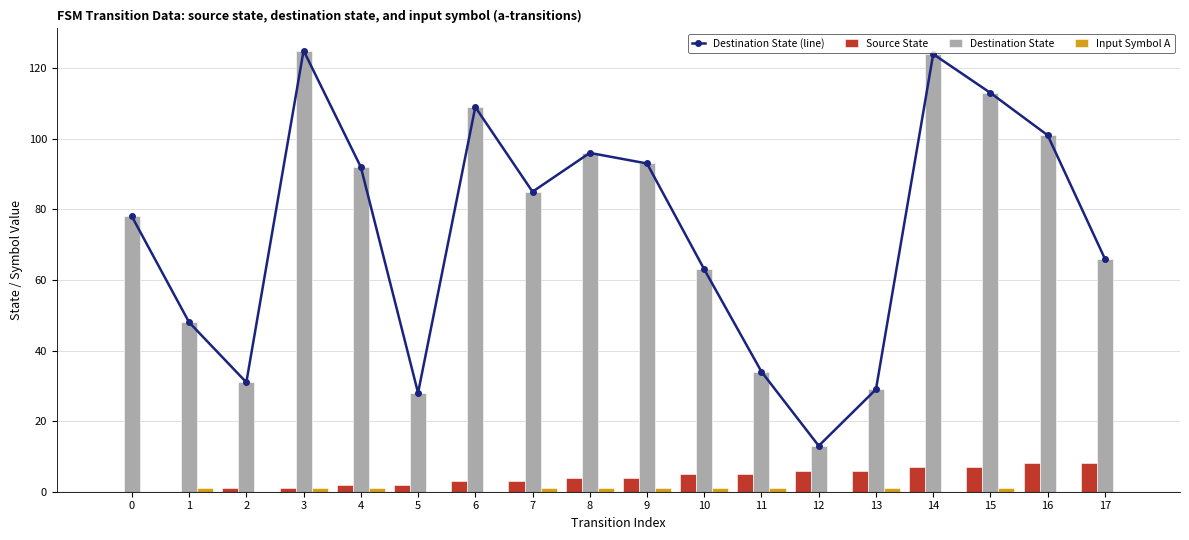

Read the Source State value at 2.

1